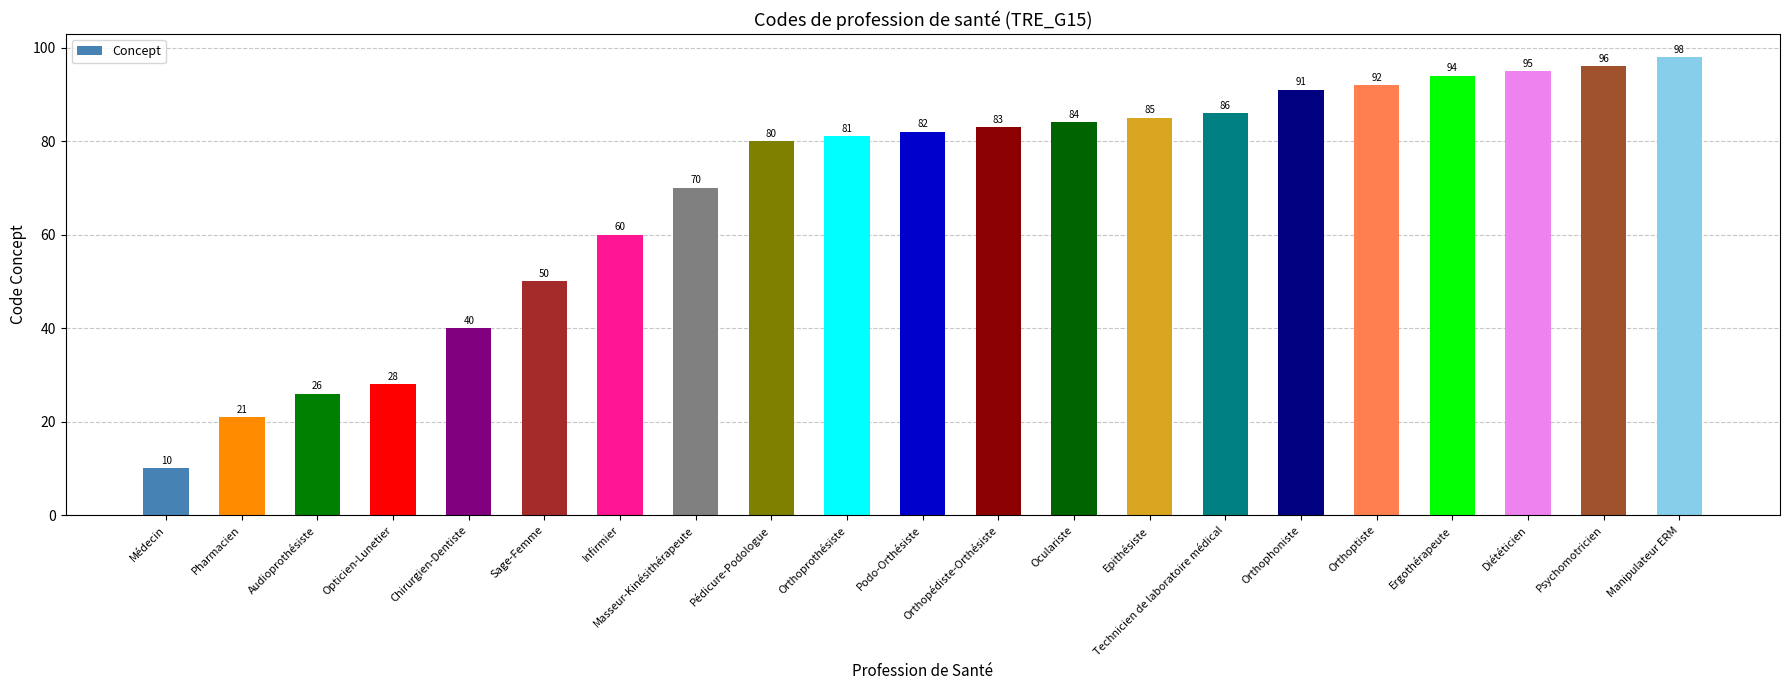

What is the label of the 10th bar from the right?

Orthopédiste-Orthésiste